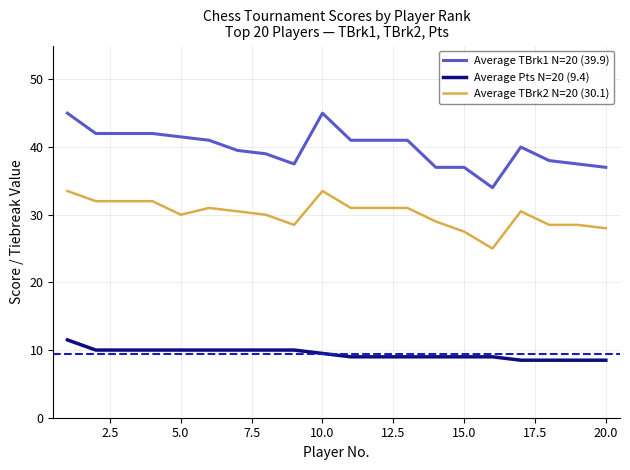

True or false: Average TBrk2 N=20 (30.1) and Average TBrk1 N=20 (39.9) cross at least once.

False